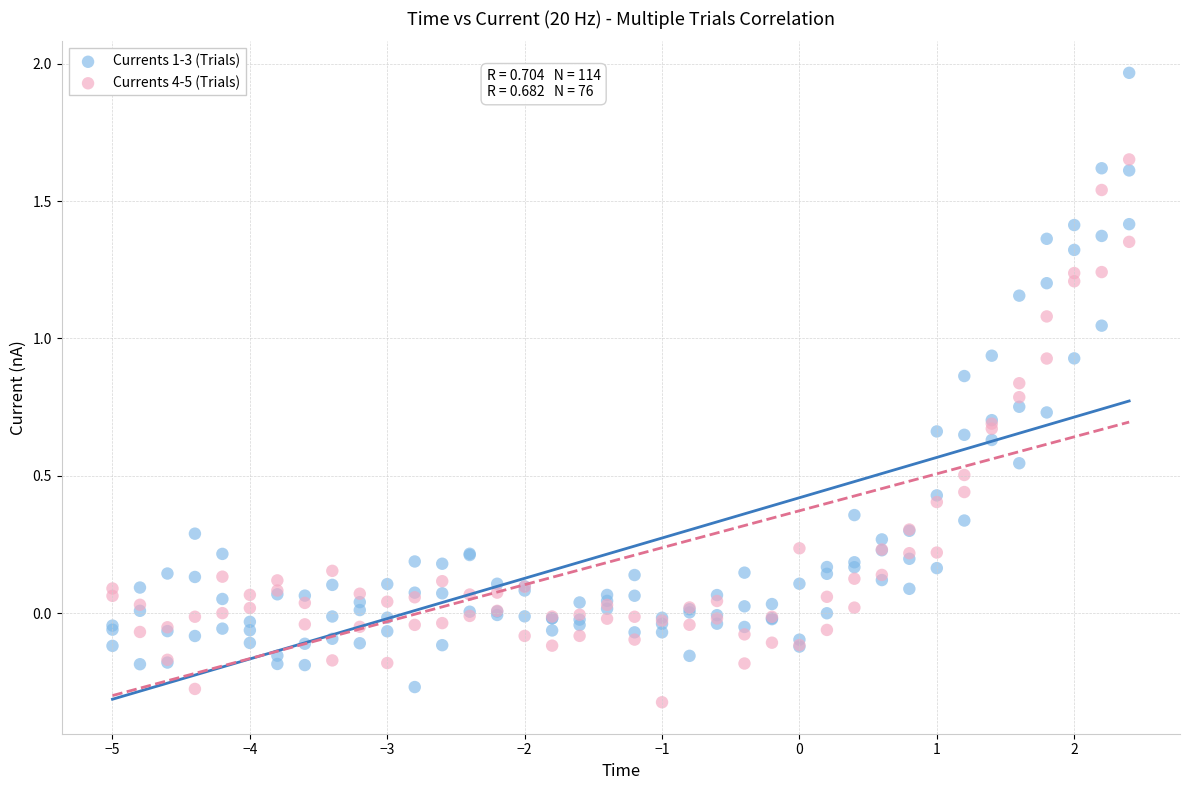

What are all the series names shown in the legend?

Currents 1-3 (Trials), Currents 4-5 (Trials)